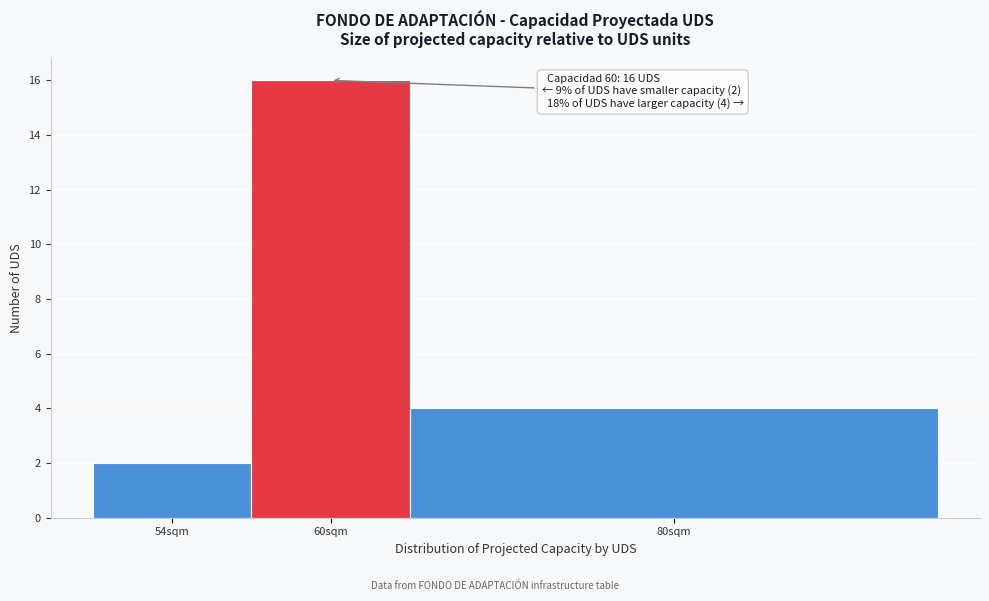

Reading left to right, what are all the values shown in this chart?

54sqm=2	60sqm=16	80sqm=4